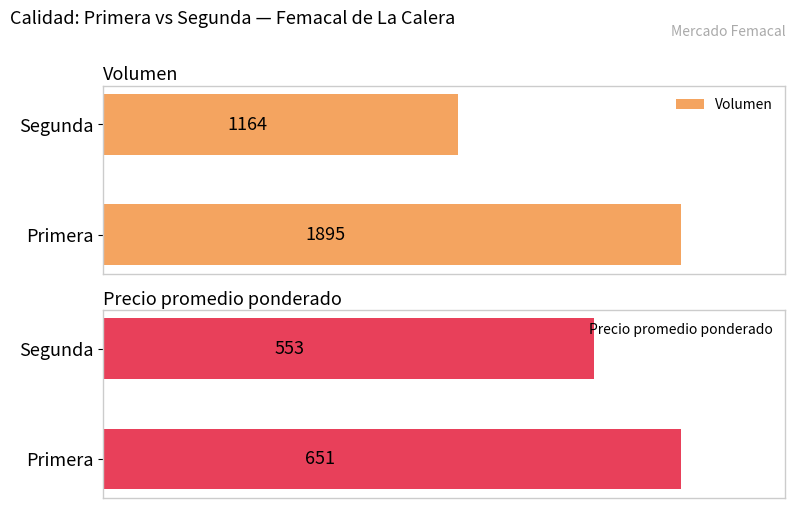

Rank the categories by Volumen value from highest to lowest.

Primera, Segunda